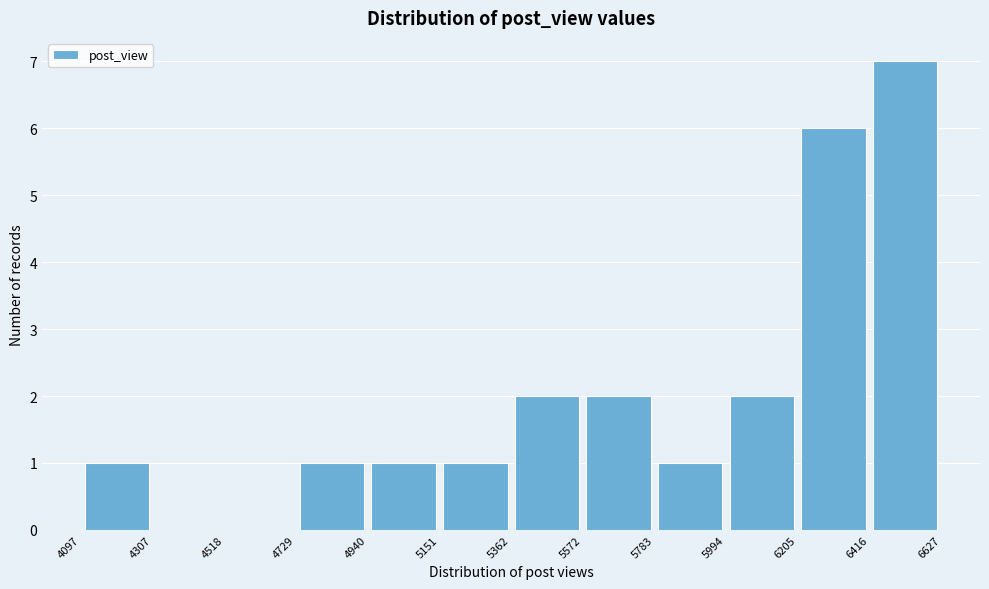

Reading left to right, list every bar in this chart as the range it spans on the x-axis followed by its height. The values are not printed on the chart, so give them approximately, as read against the axis.

4097 to 4307: 1
4307 to 4518: 0
4518 to 4729: 0
4729 to 4940: 1
4940 to 5151: 1
5151 to 5362: 1
5362 to 5572: 2
5572 to 5783: 2
5783 to 5994: 1
5994 to 6205: 2
6205 to 6416: 6
6416 to 6627: 7